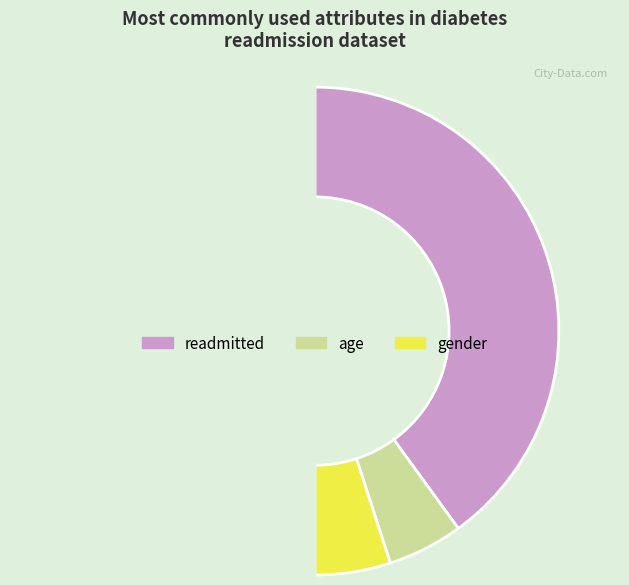

Which slice is the smallest?

age